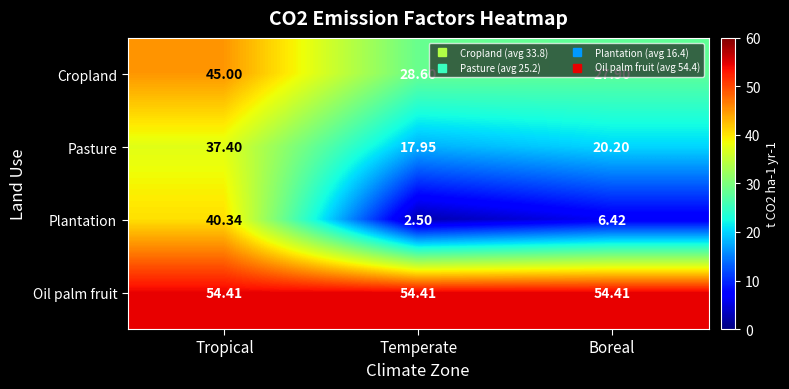

At how many categories does at least one series exceed 48?

3